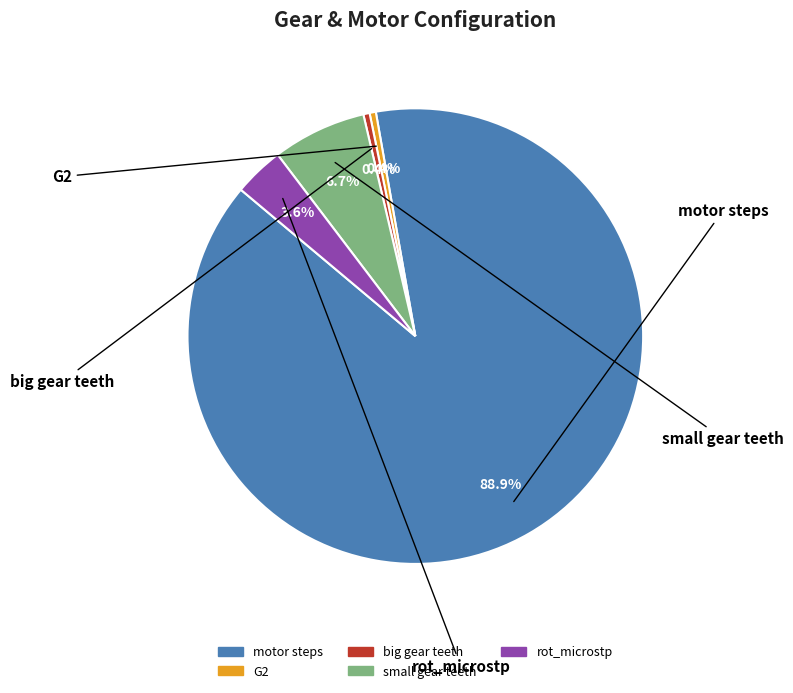

Which category has the biggest portion of the pie?

motor steps